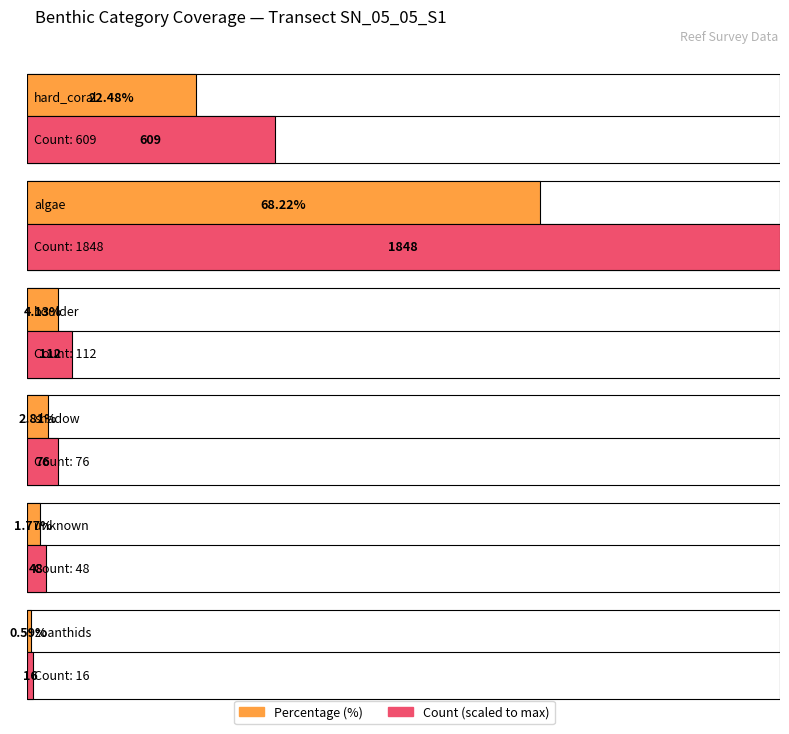

Read the total value at 3.

76.0